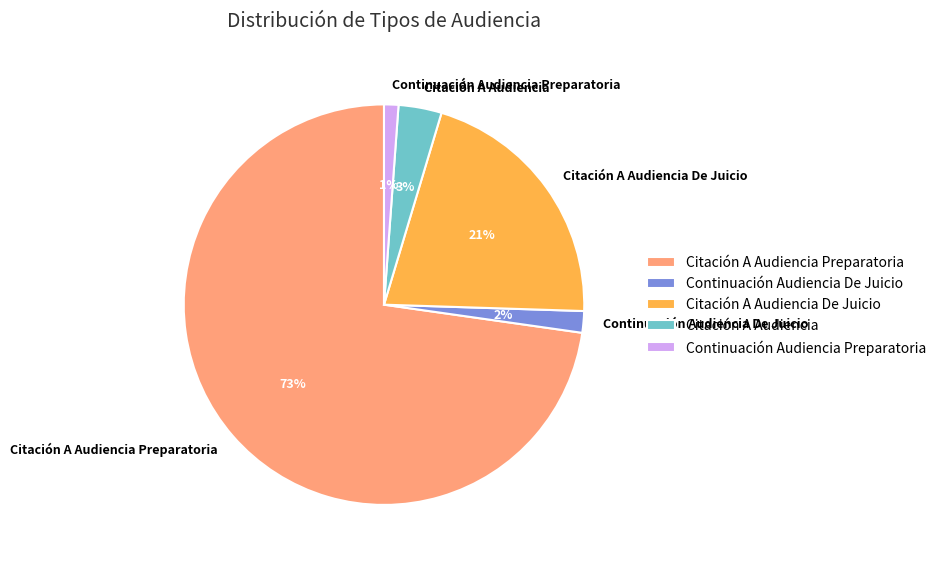

Is the sum of Continuación Audiencia Preparatoria and Citación A Audiencia De Juicio greater than half?

No